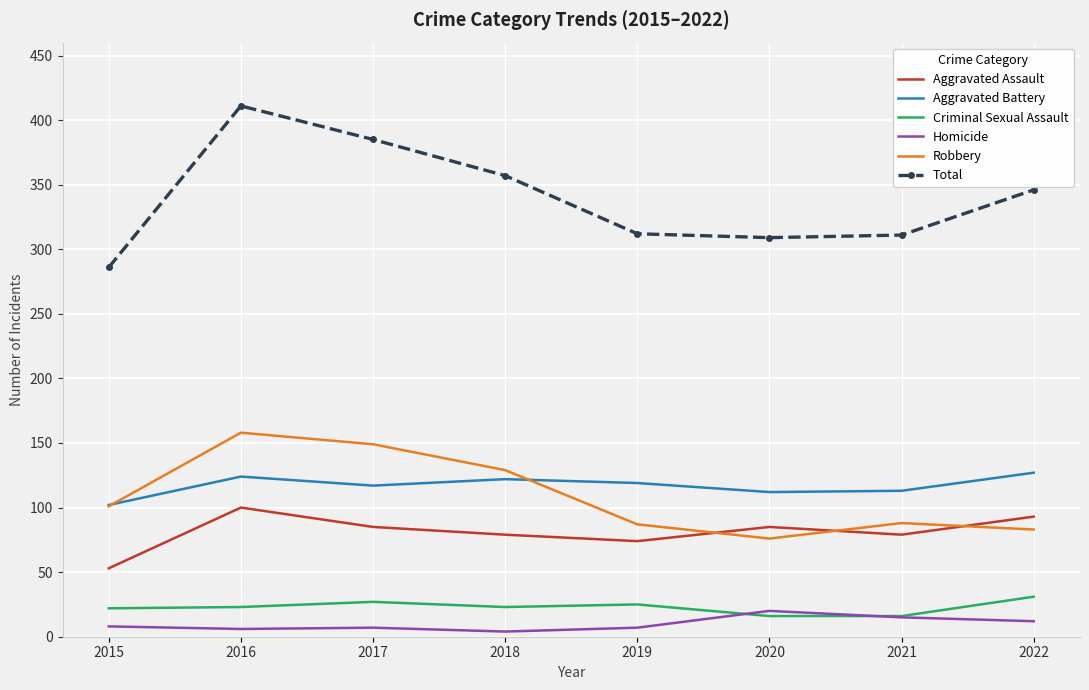

True or false: Criminal Sexual Assault and Robbery intersect in this chart.

False